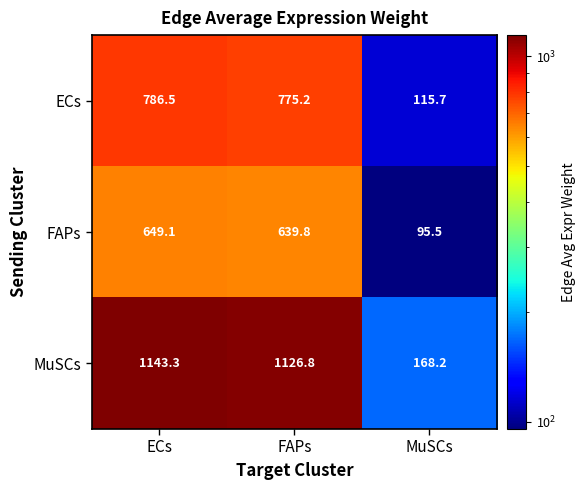

True or false: MuSCs has a value of 105.2 at MuSCs.

False